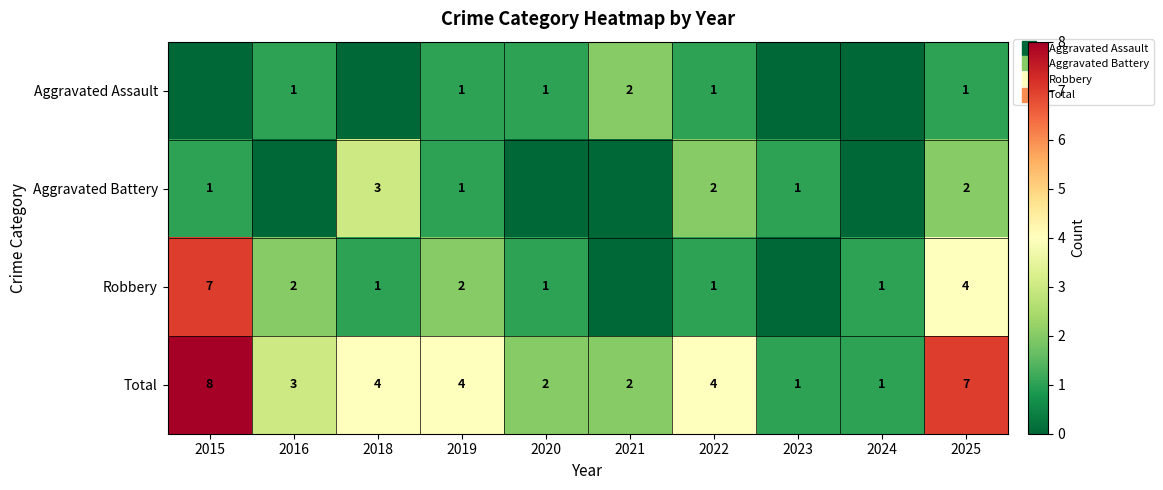

True or false: Aggravated Assault has a value of 2 at 2022.

False